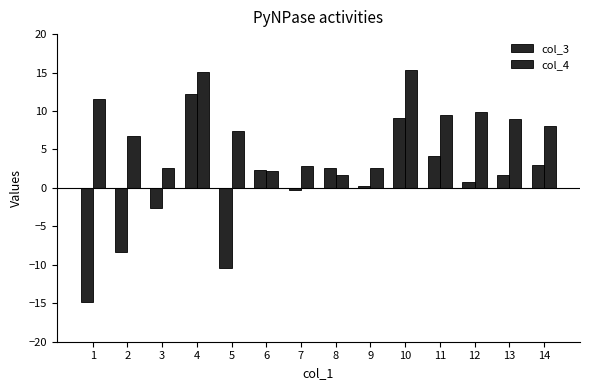

What is the value of the col_3 bar at the 14th from the left?

3.0